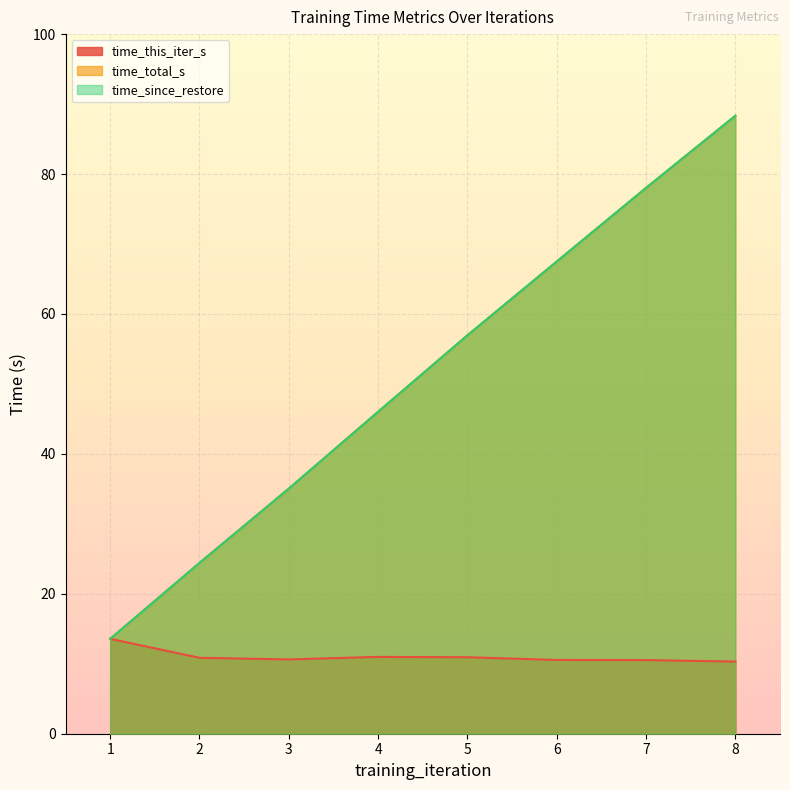

Which series has the largest range (max minus min)?

time_total_s